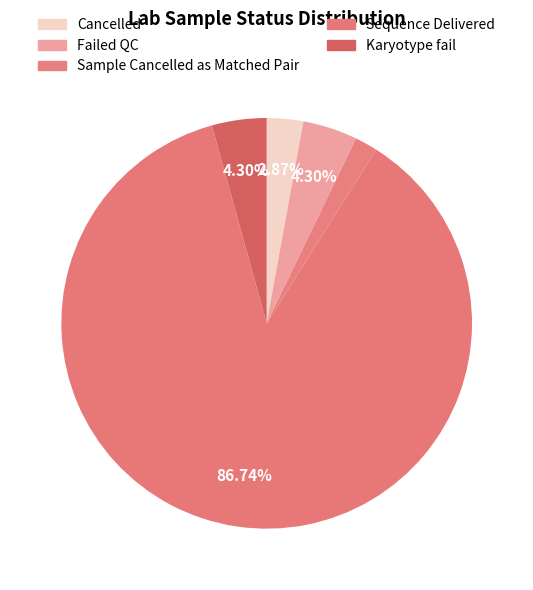

What is the ratio of the value at Failed QC to the value at Karyotype fail?

1.0